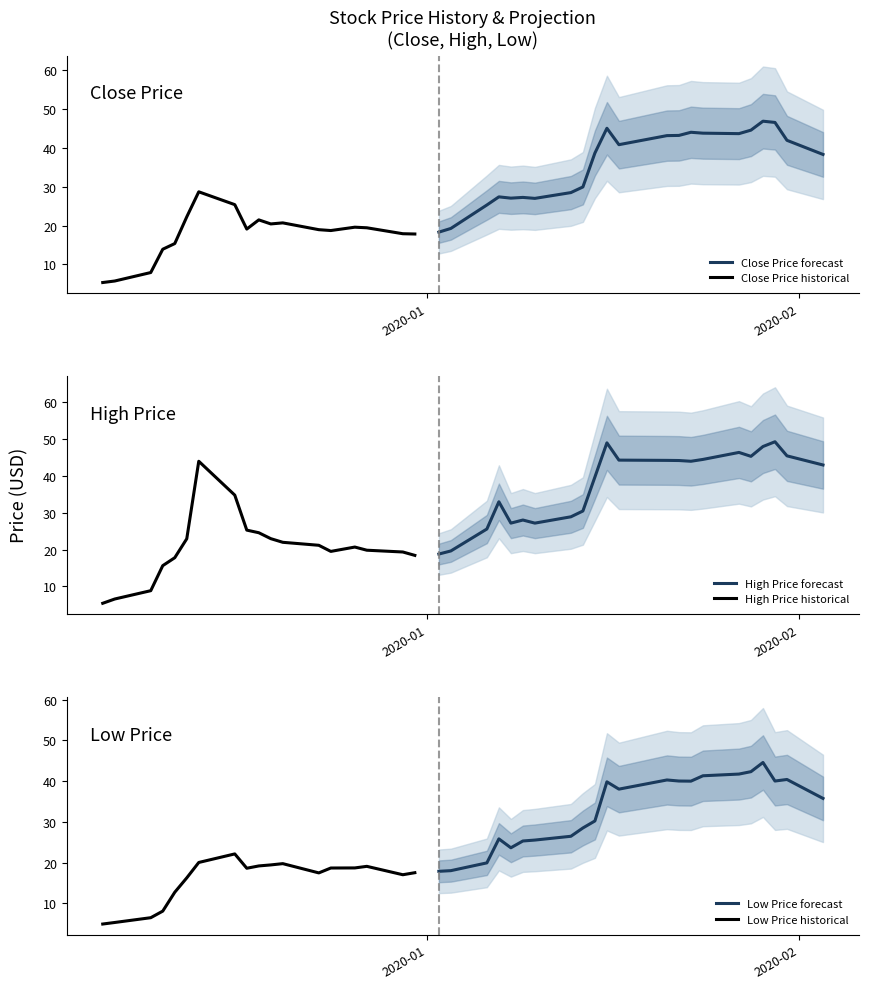

Where does the High series first go above 27?

2019-12-13